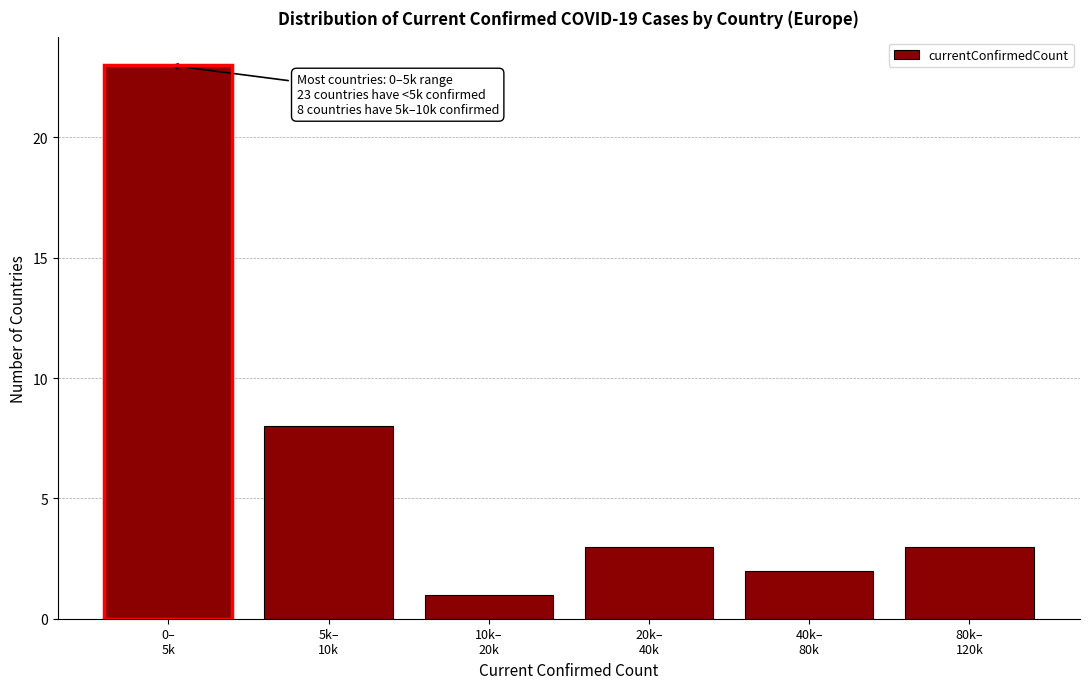

Reading left to right, what are all the values shown in this chart?

23	8	1	3	2	3